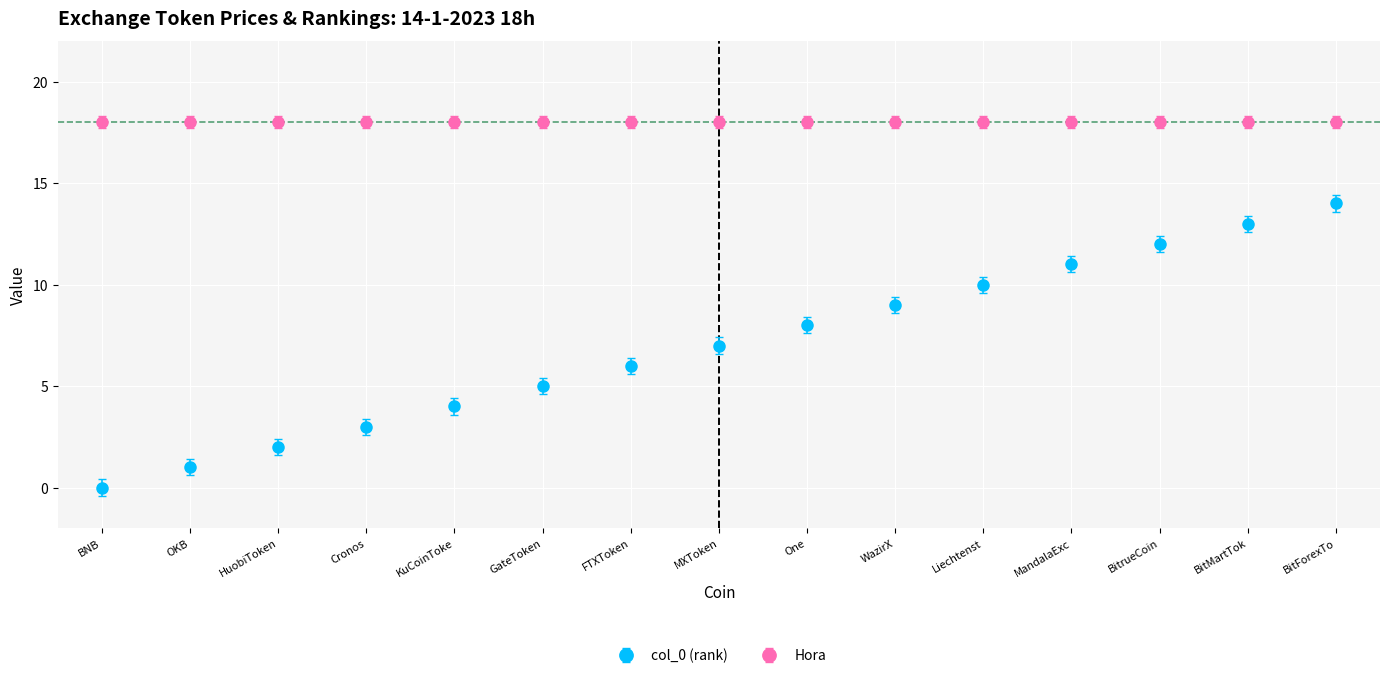

How many lines are shown in the chart?

2